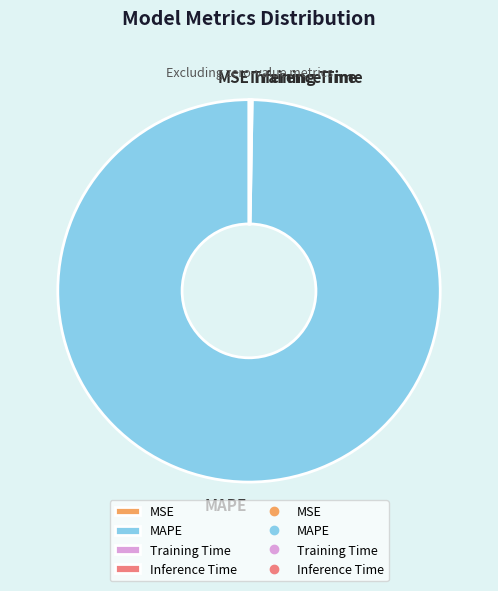

What is the largest slice in the pie chart?

MAPE